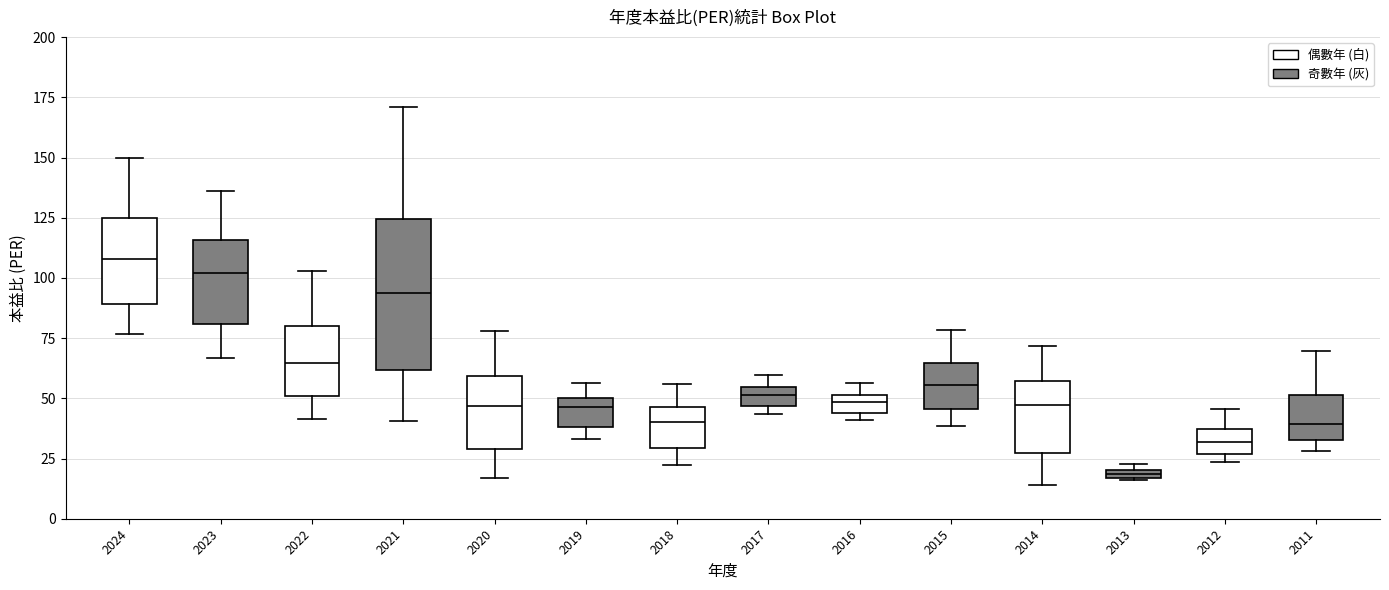

Where does the upper whisker of the box at x = 2023 end on the y-axis? The values are not printed on the chart, so give them approximately, as read against the axis.

135